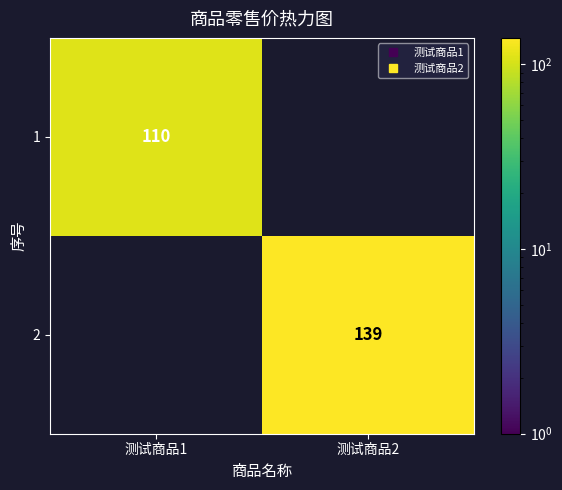

At how many categories does at least one series exceed 130?

1